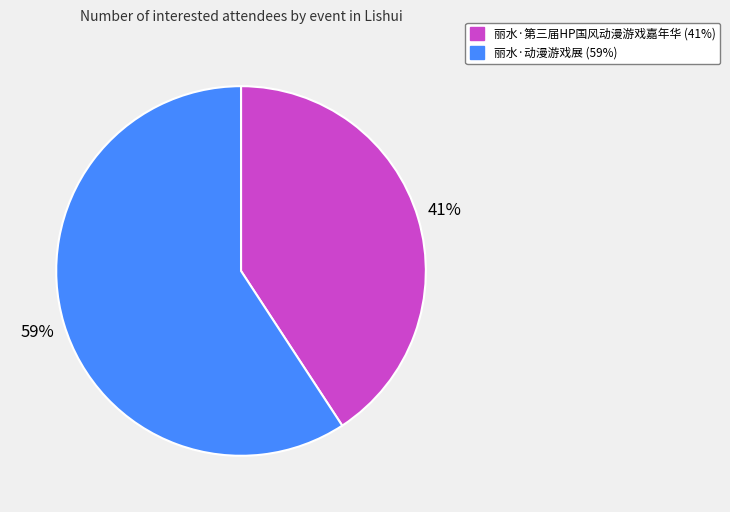

Which has a higher value, 丽水·动漫游戏展 or 丽水·第三届HP国风动漫游戏嘉年华?

丽水·动漫游戏展